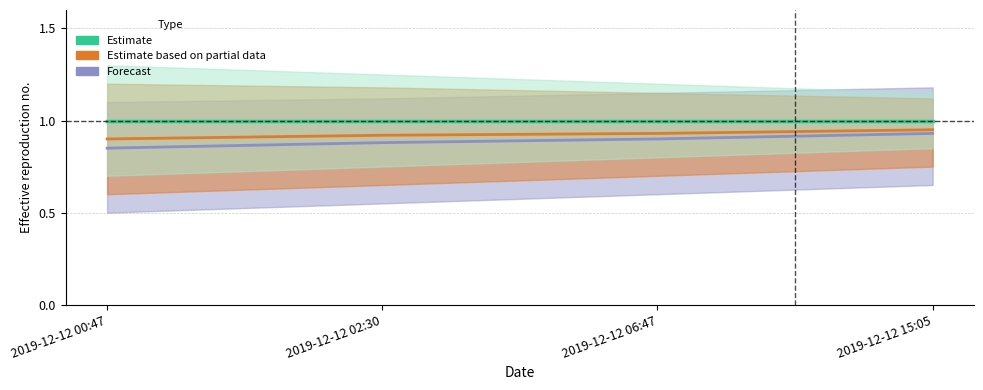

Reading left to right, extract all data points from this chart.

Forecast: 0.8	0.9	0.9	0.9
Estimate based on partial data: 0.9	0.9	0.9	0.9
Estimate: 1.0	1.0	1.0	1.0